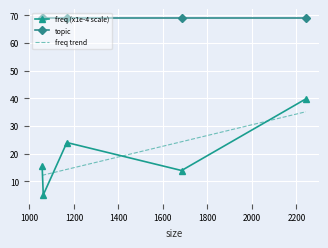

At which label does the data first exceed 15?

1057